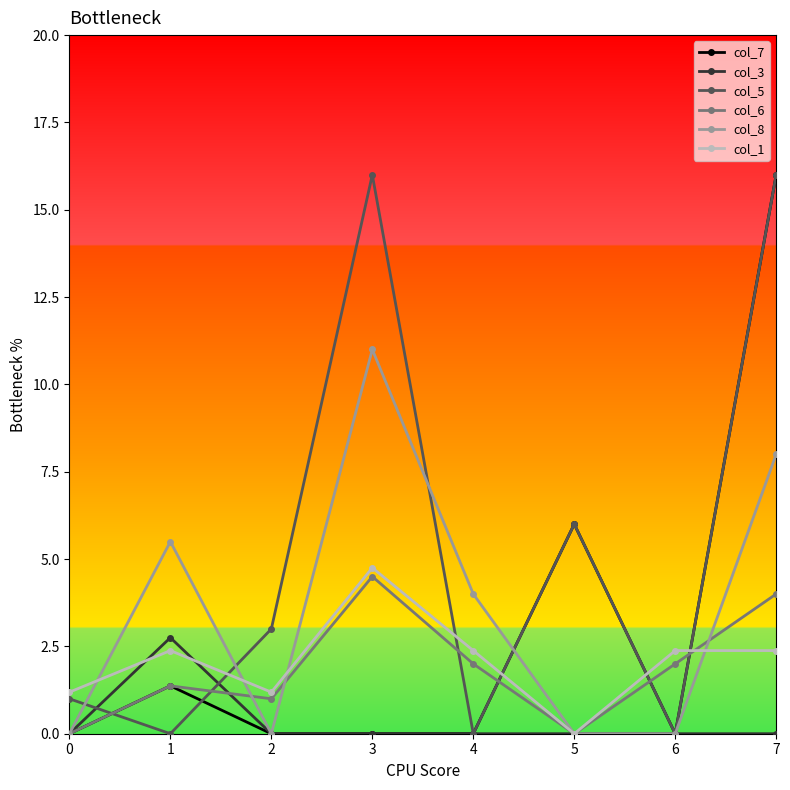

Between 2 and 7, which series saw the biggest shift?

col_7